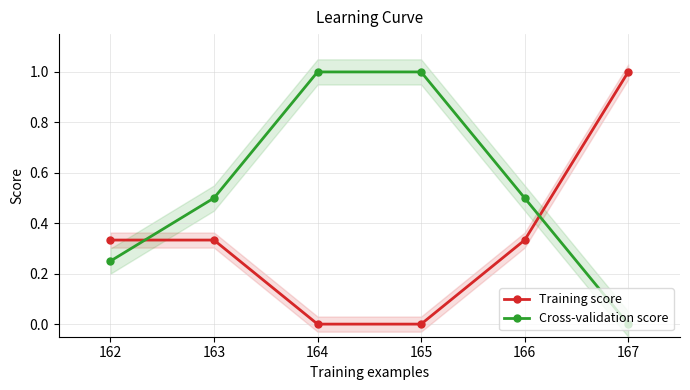

What are all the series names shown in the legend?

Training score, Cross-validation score